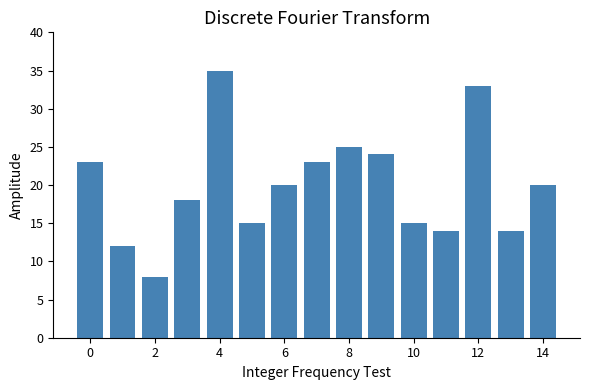

What is the maximum value shown in the chart?

35